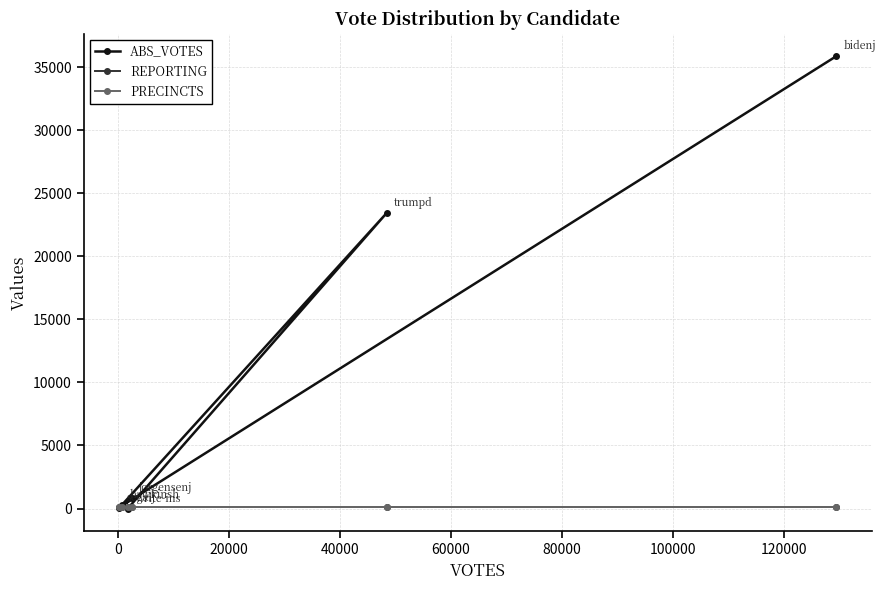

Does the chart have visible grid lines?

Yes